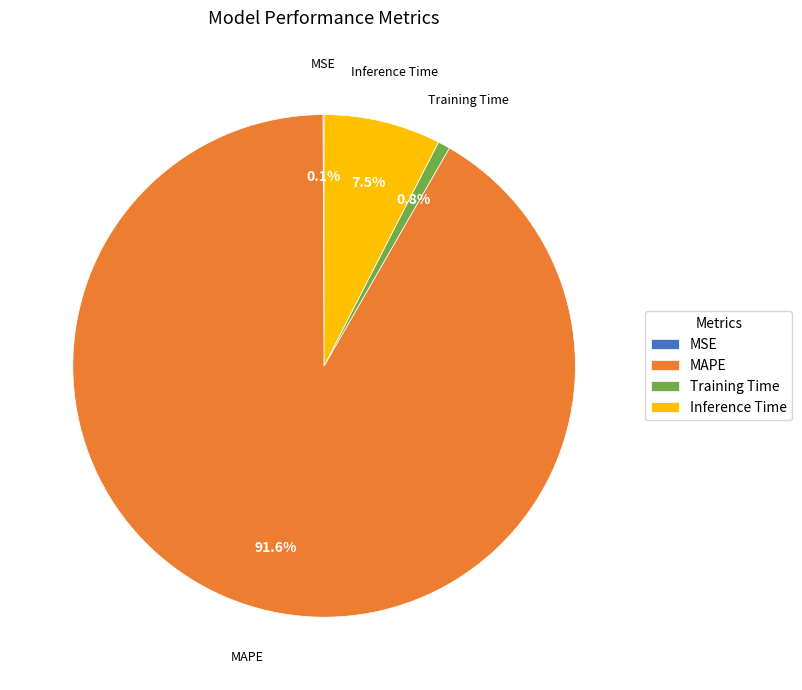

Which category has the biggest portion of the pie?

MAPE